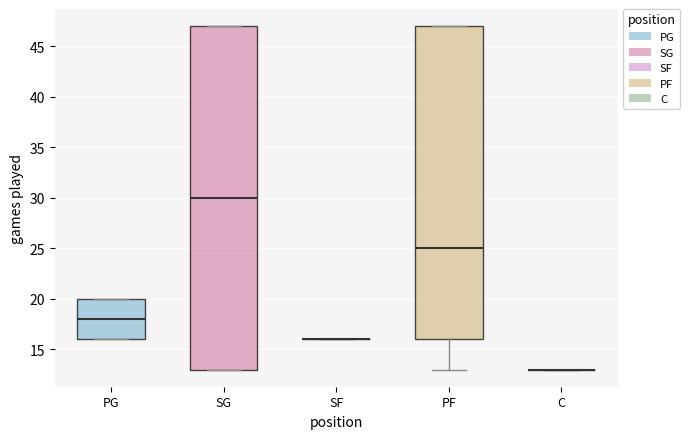

Reading left to right, transcribe this box plot: for each box, give where its median line is, the range the box spans, and where its two whiskers end, as read against the y-axis. The values are not printed on the chart, so give them approximately, as read against the axis.

PG: median 18, box 16 to 20, whiskers 16 to 20
SG: median 30, box 13 to 47, whiskers 13 to 47
SF: box collapsed to a line at 16, whiskers 16 to 16
PF: median 25, box 16 to 47, whiskers 13 to 47
C: box collapsed to a line at 13, whiskers 13 to 13